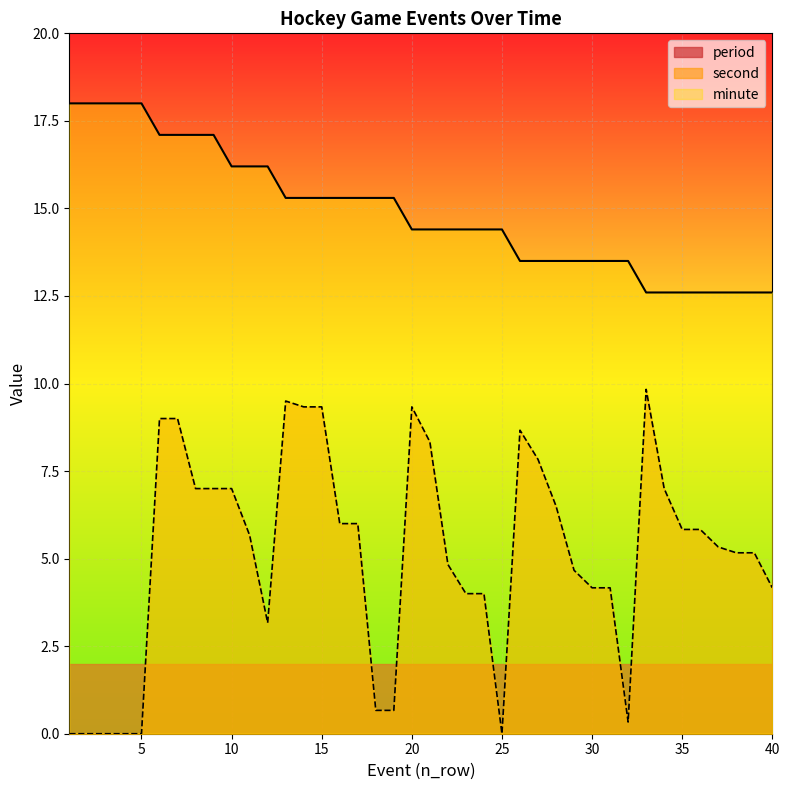

Rank the series by their average value, from highest to lowest.

minute, second, period